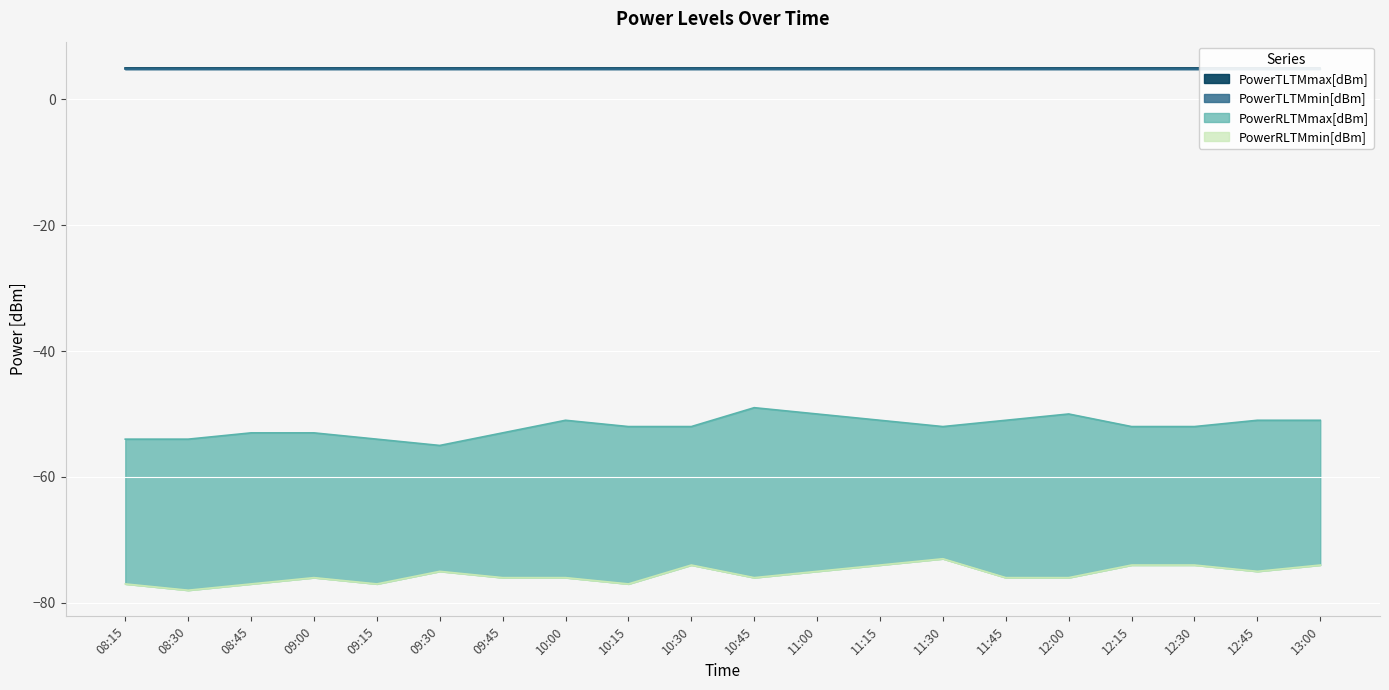

Which series changed the most between 09:00 and 12:30?

PowerRLTMmin[dBm]